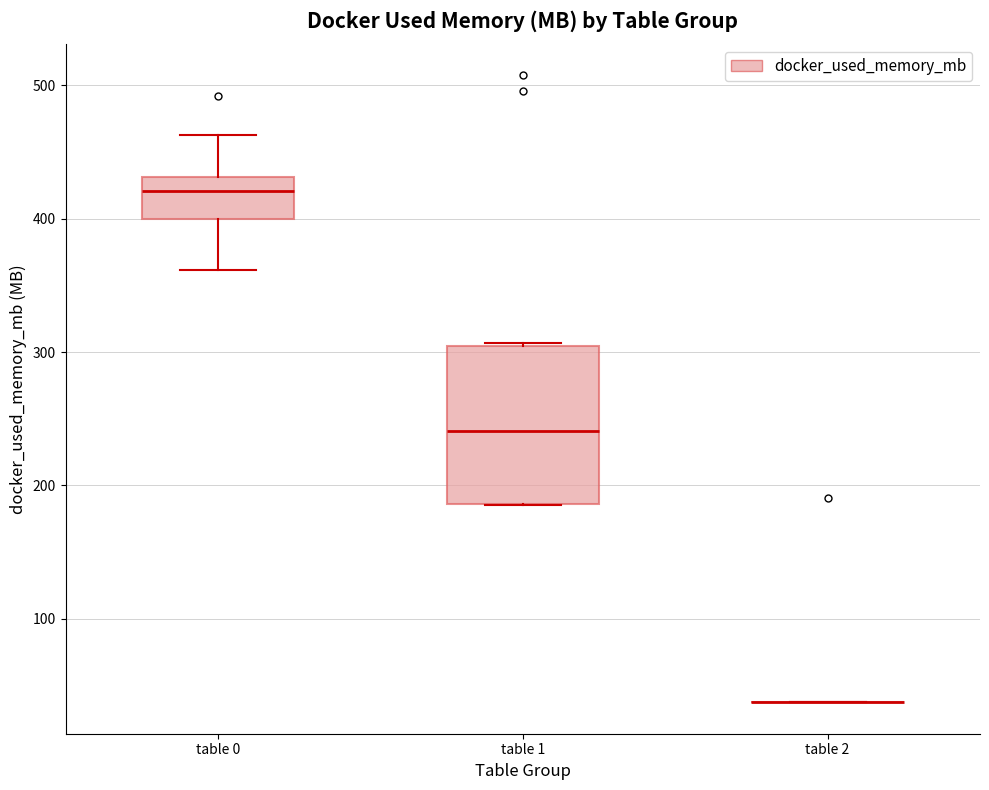

Reading left to right, transcribe this box plot: for each box, give where its median line is, the range the box spans, and where its two whiskers end, as read against the y-axis. The values are not printed on the chart, so give them approximately, as read against the axis.

table 0: median 420, box 400 to 430, whiskers 360 to 460
table 1: median 240, box 190 to 300, whiskers 190 to 310
table 2: box collapsed to a line at 40, whiskers 40 to 40